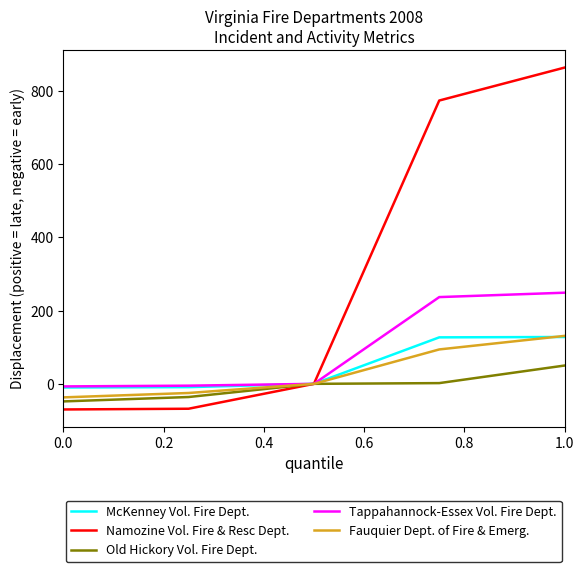

Which series has the largest total across all categories?

Namozine Vol. Fire & Resc Dept.